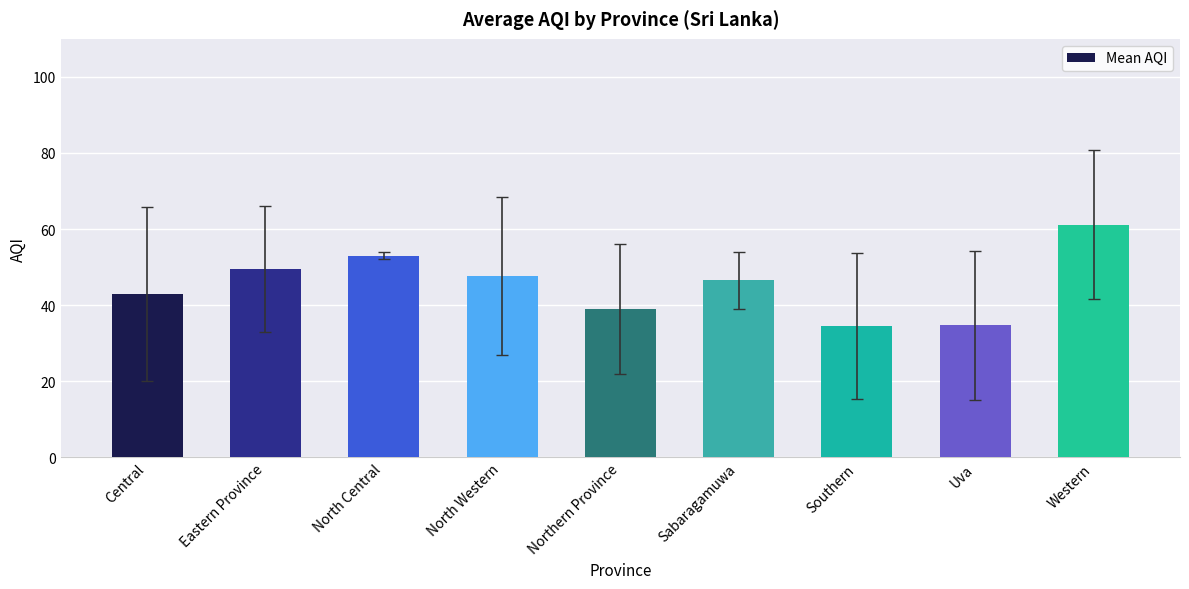

Which label corresponds to the largest value in the chart?

Western